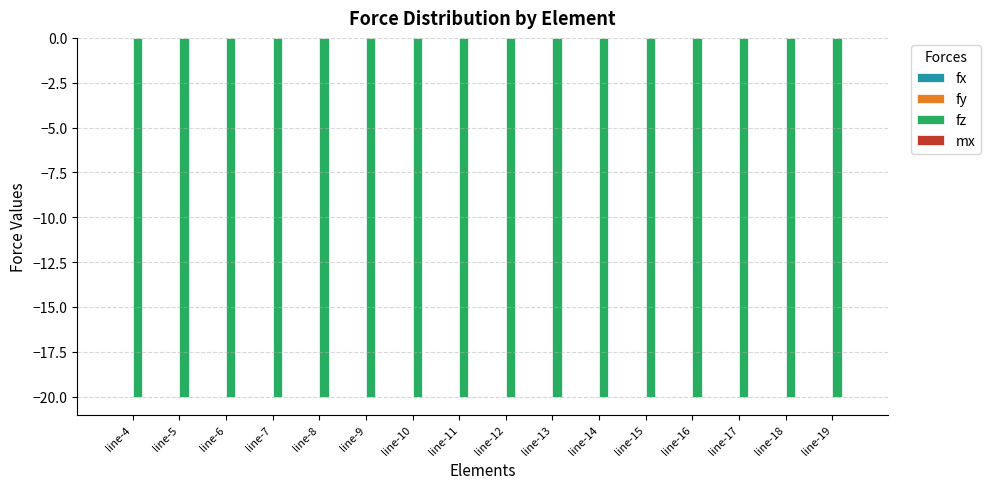

What is the spread (max minus min) of values at line-10?

20